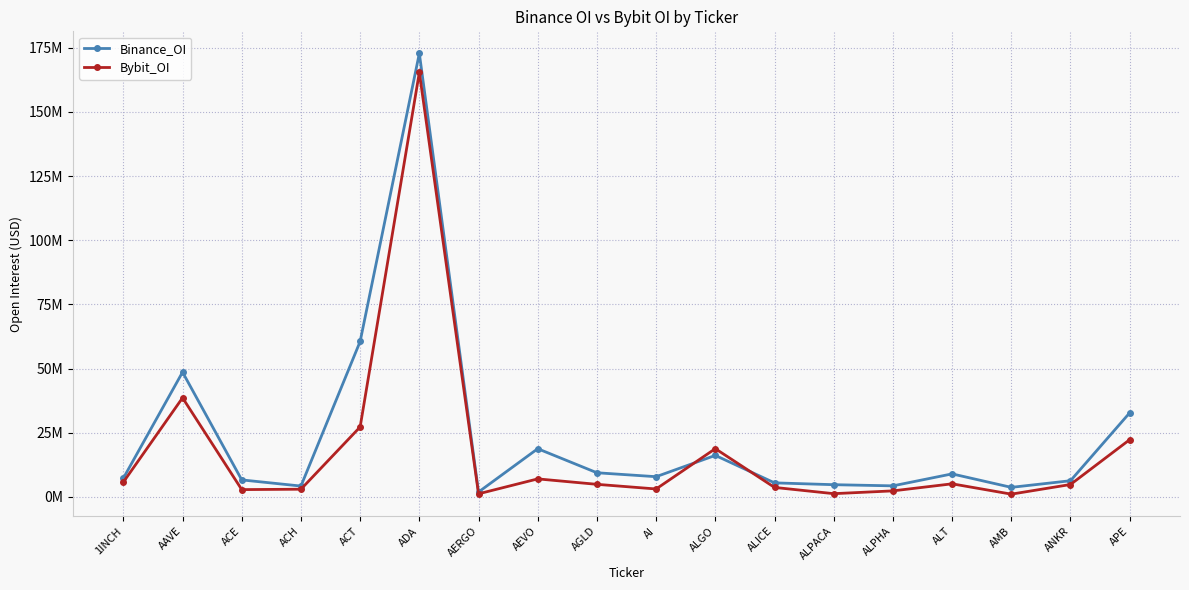

Reading left to right, what are all the values shown in this chart?

Binance_OI: 1INCH=7250626	AAVE=48577411	ACE=6588028	ACH=4192148	ACT=60538782	ADA=172811448	AERGO=1871502	AEVO=18742738	AGLD=9372721	AI=7840610	ALGO=16139009	ALICE=5435893	ALPACA=4724741	ALPHA=4271356	ALT=8935069	AMB=3683913	ANKR=6270081	APE=32737185
Bybit_OI: 1INCH=5729747	AAVE=38579704	ACE=2810708	ACH=2960084	ACT=27225711	ADA=165400586	AERGO=1167998	AEVO=6983627	AGLD=4864650	AI=3055621	ALGO=18763426	ALICE=3659964	ALPACA=1226518	ALPHA=2313644	ALT=5064090	AMB=1037307	ANKR=4795802	APE=22266033